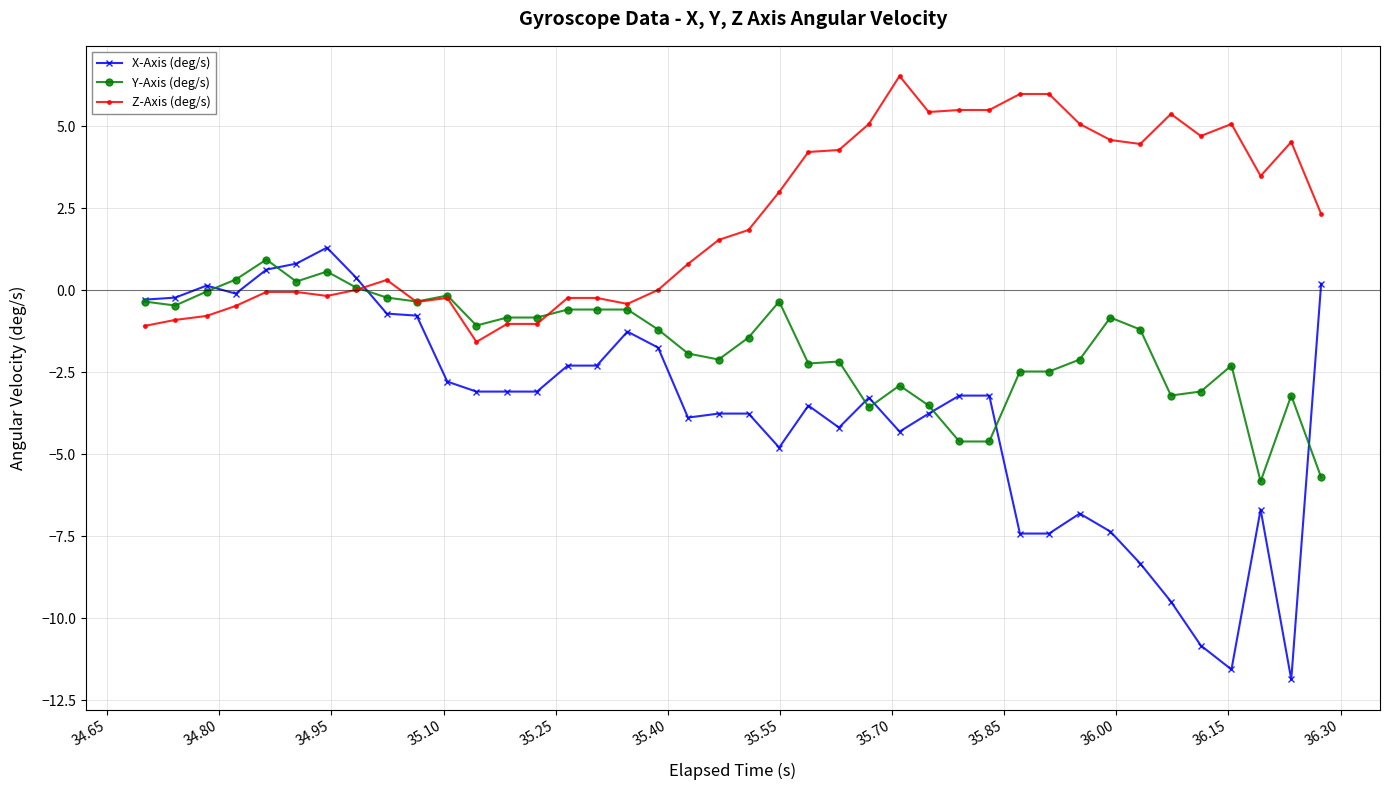

How many data points does each series have?

40